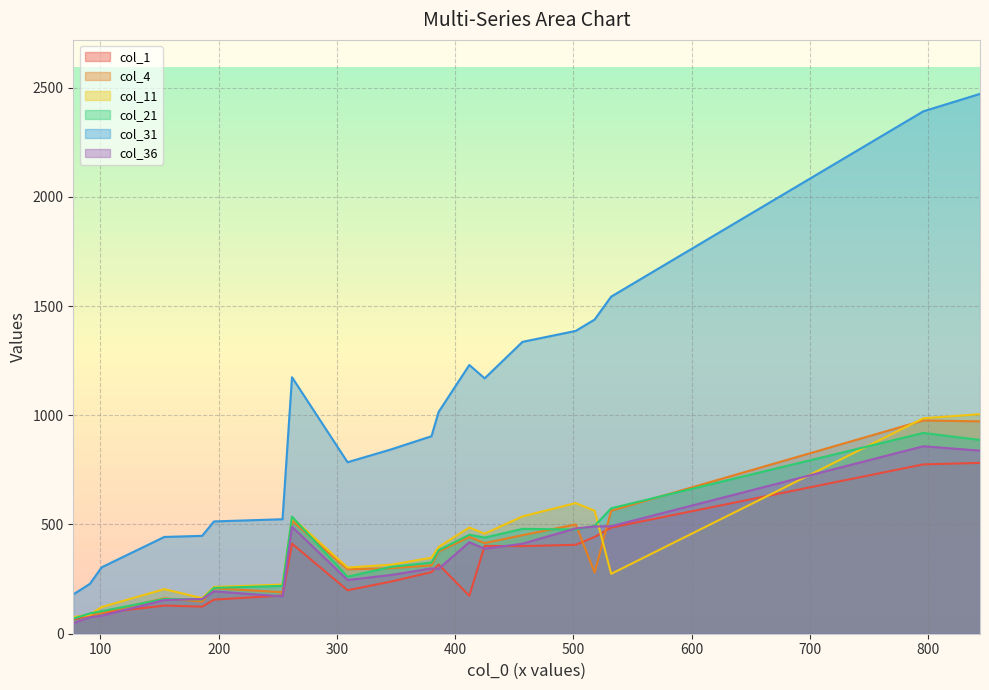

What is the minimum value shown in the chart?

48